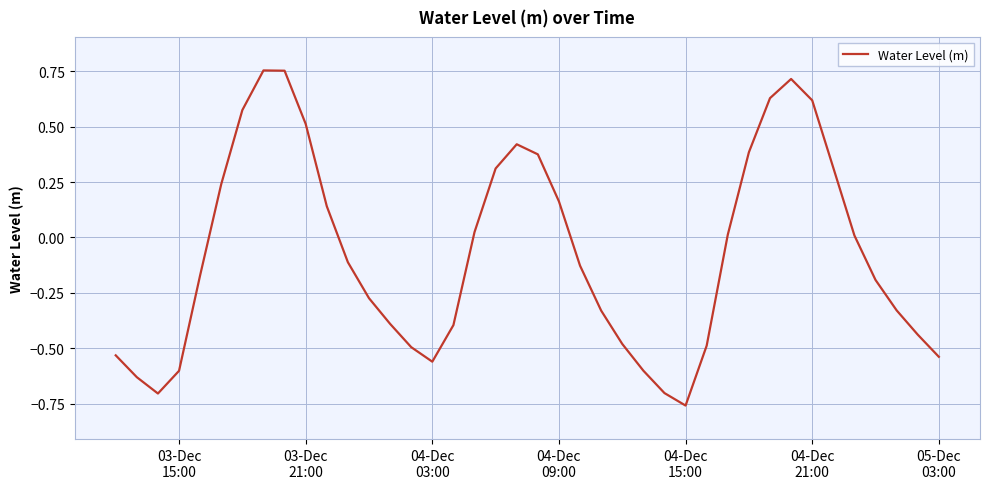

How many lines are shown in the chart?

1